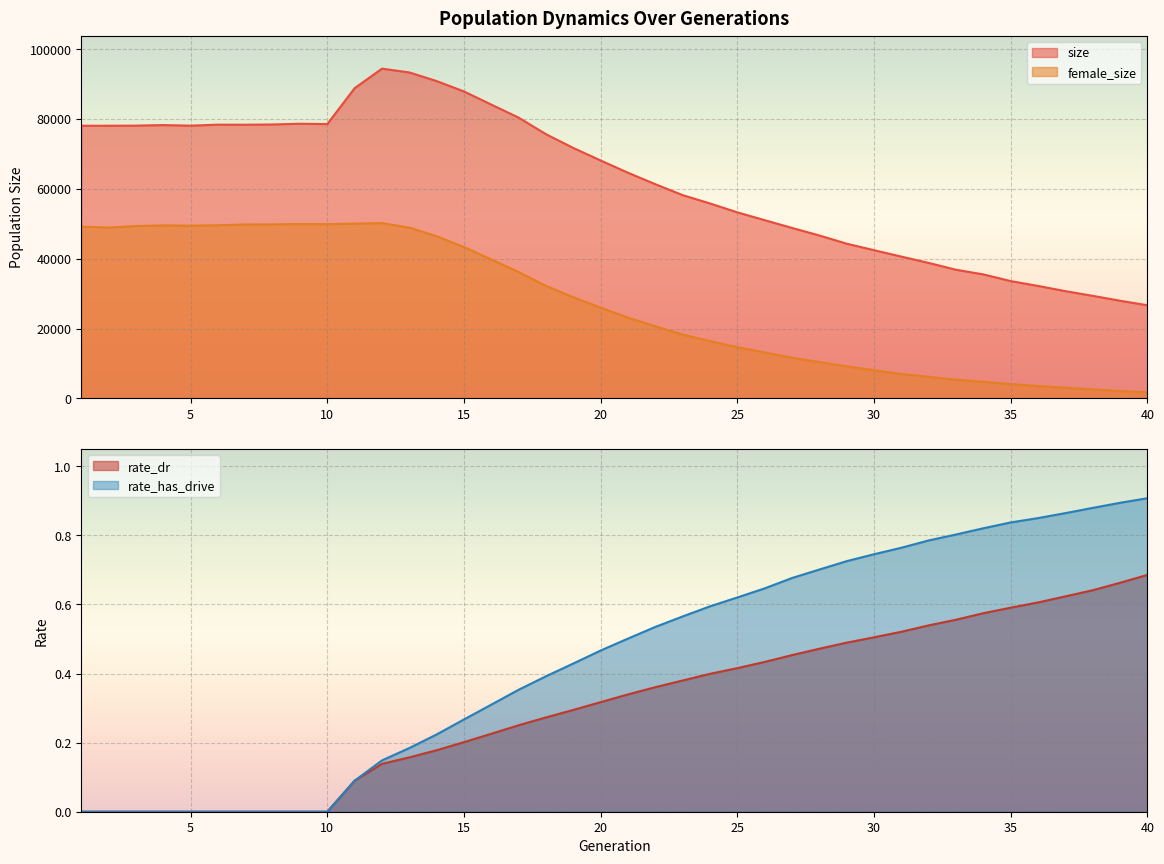

At which category does size reach its first local peak?

4